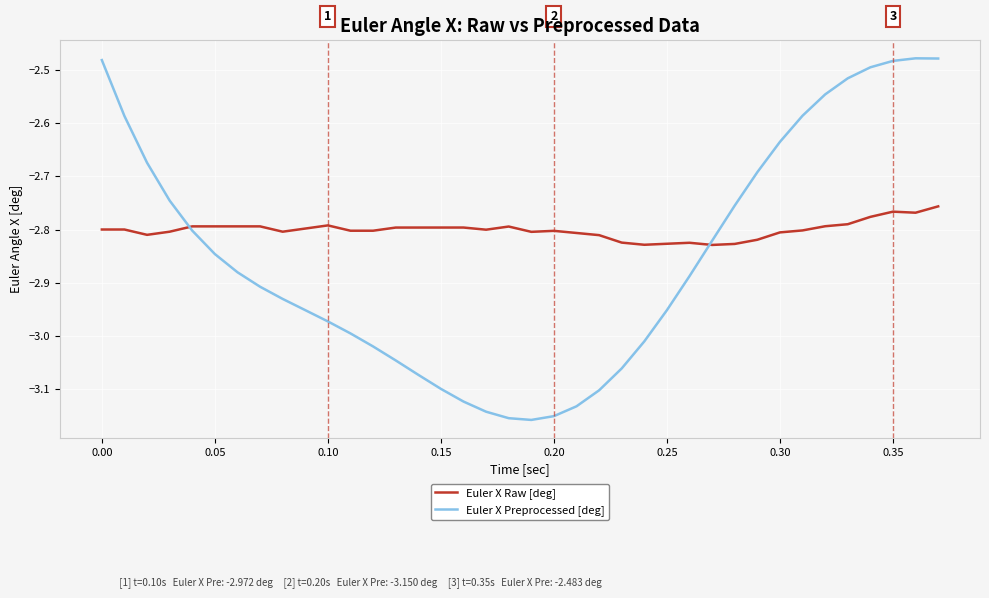

Does the chart have visible grid lines?

Yes